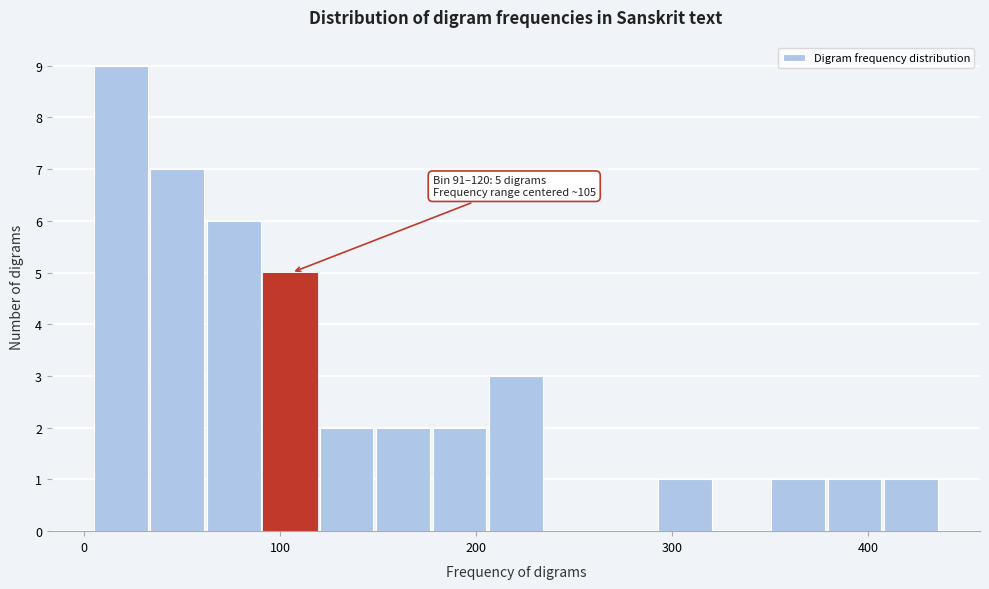

Read against the x-axis, roughly where is the centre of the tallest bar?

20